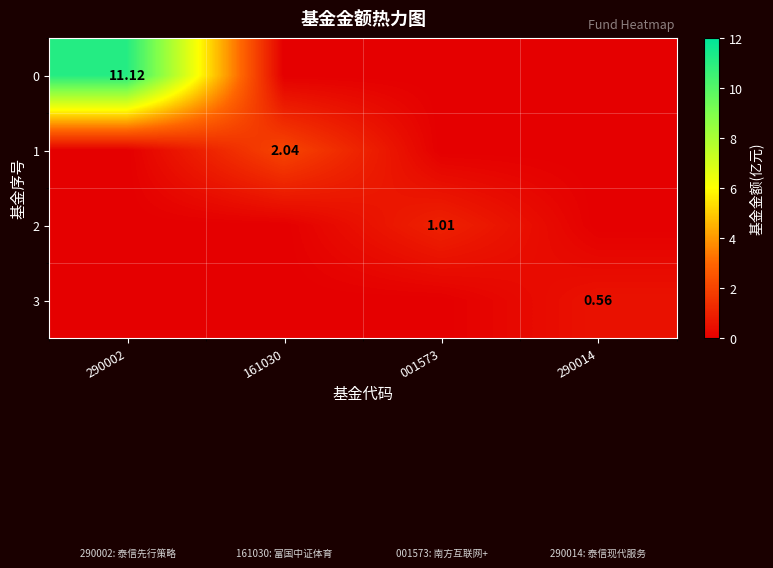

At how many categories does at least one series exceed 7?

1